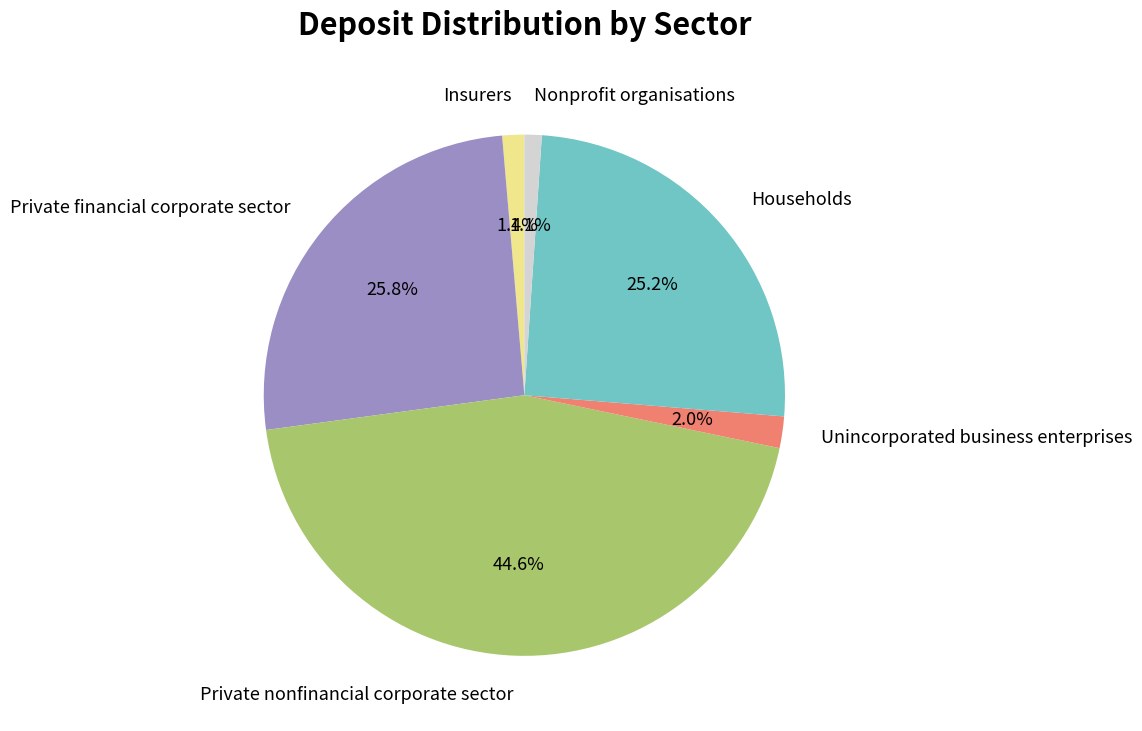

Which has a higher value, Households or Insurers?

Households